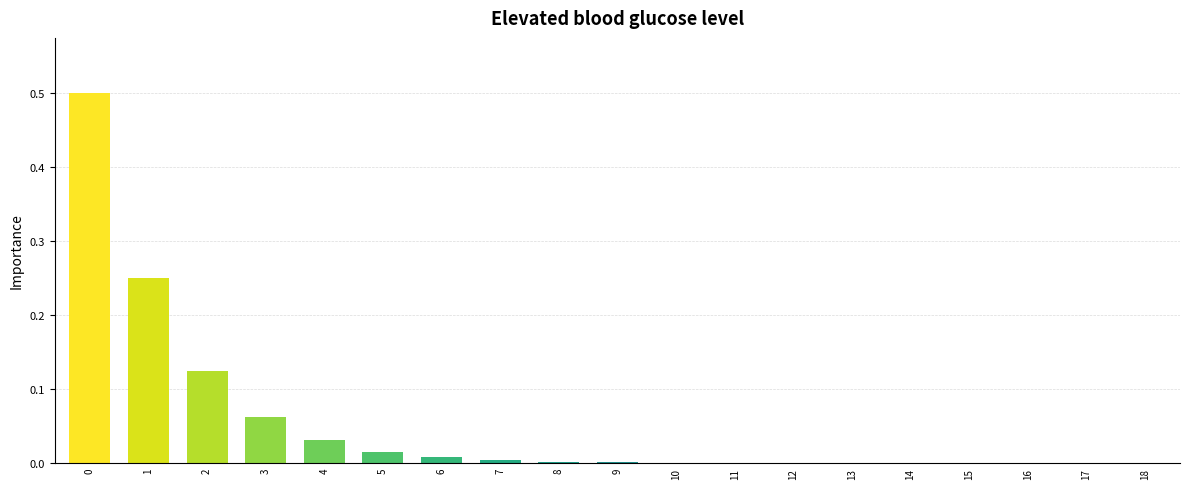

The chart shows a value of 0.0 at 18. True or false?

True